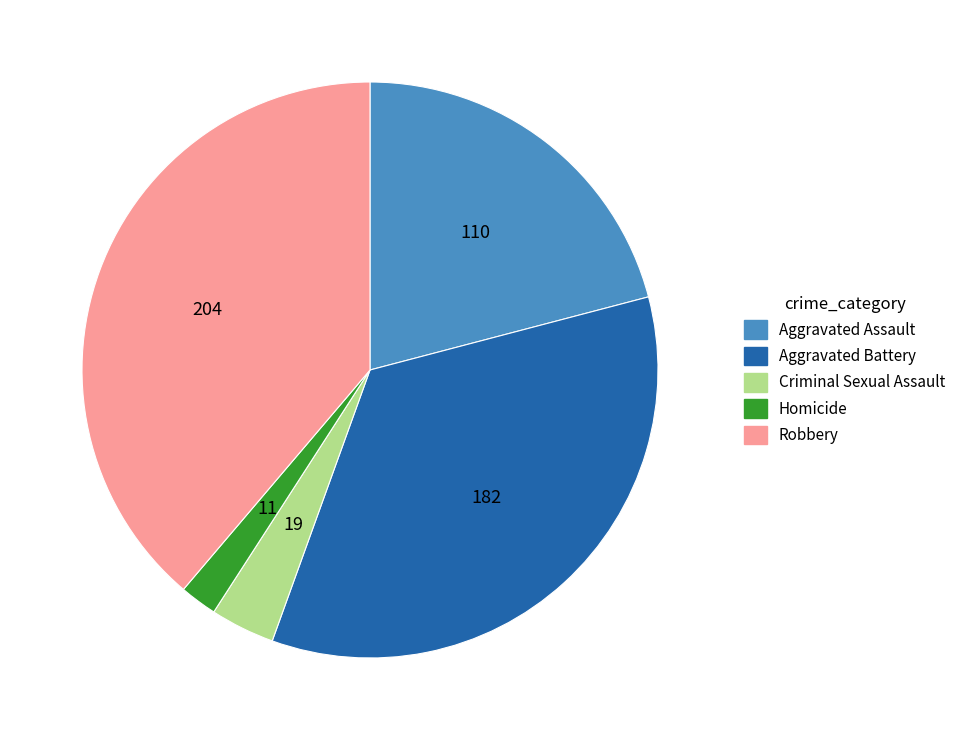

What is the largest slice in the pie chart?

Robbery